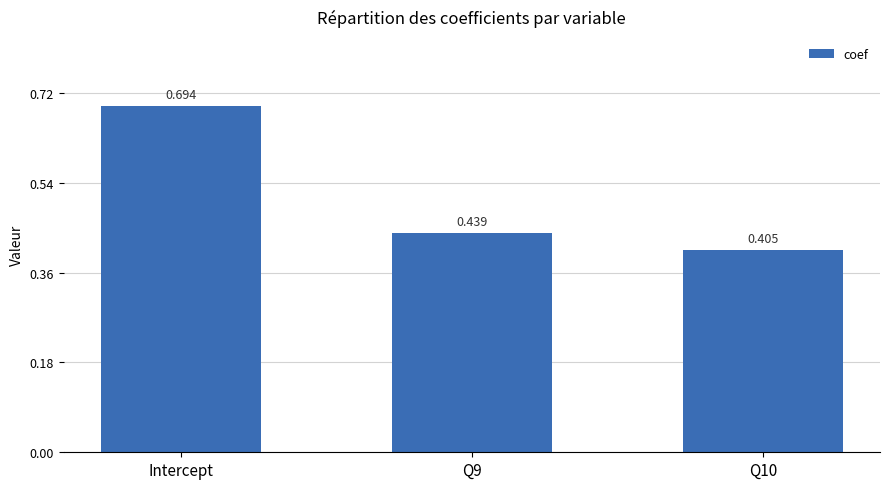

How many categories are shown in the chart?

3